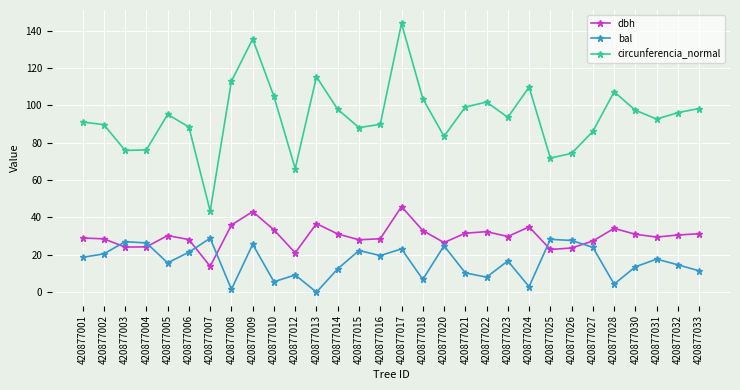

What is the sum of the bal values at 420877005 and 420877008?

17.2